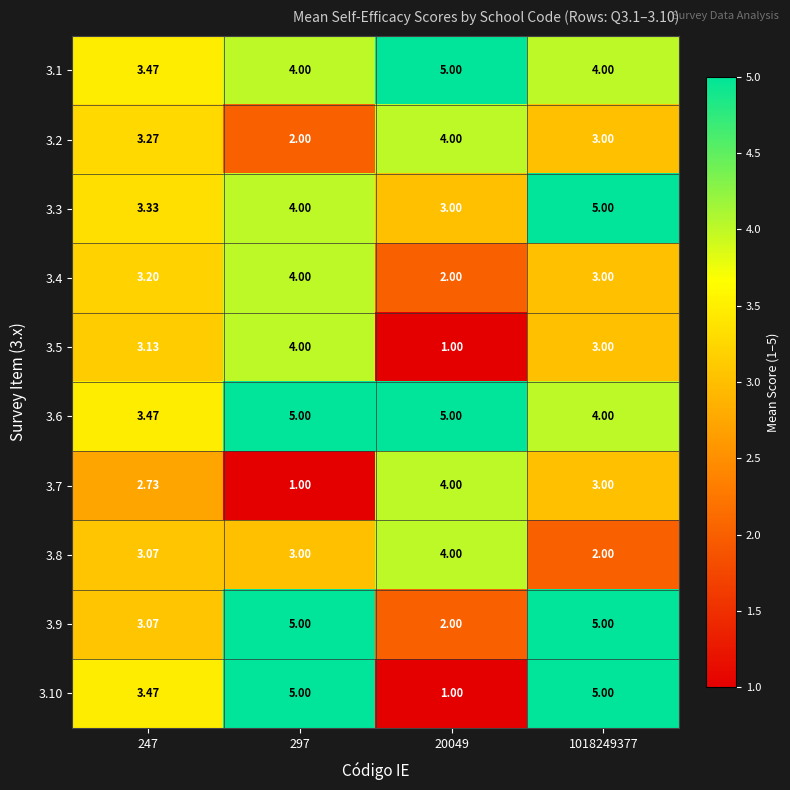

Is the value of 3.9 at 247 greater than the value of 3.8 at 1018249377?

Yes